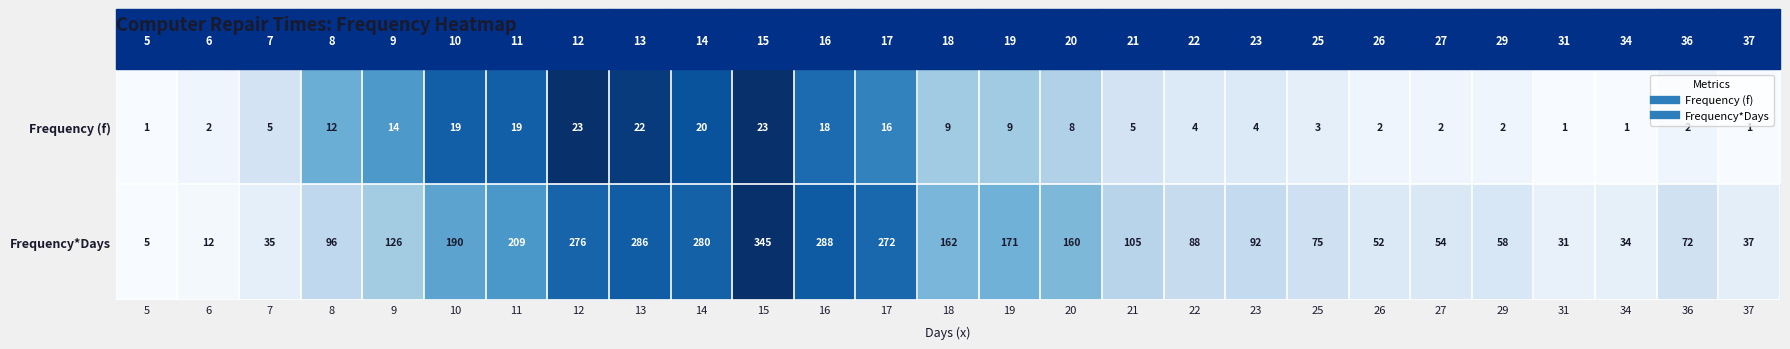

List the series in order of their peak value, lowest first.

Frequency (f), Frequency*Days